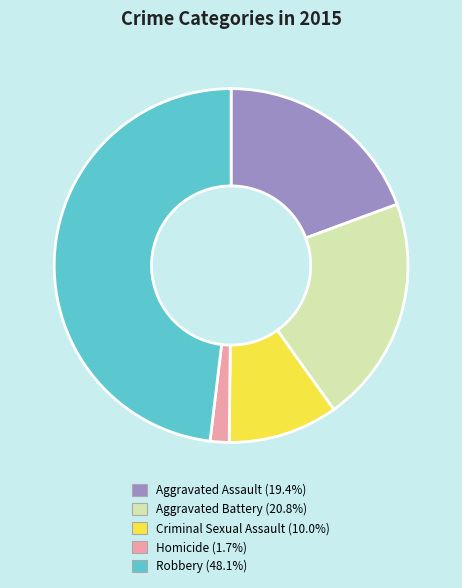

Which slice is the smallest?

Homicide